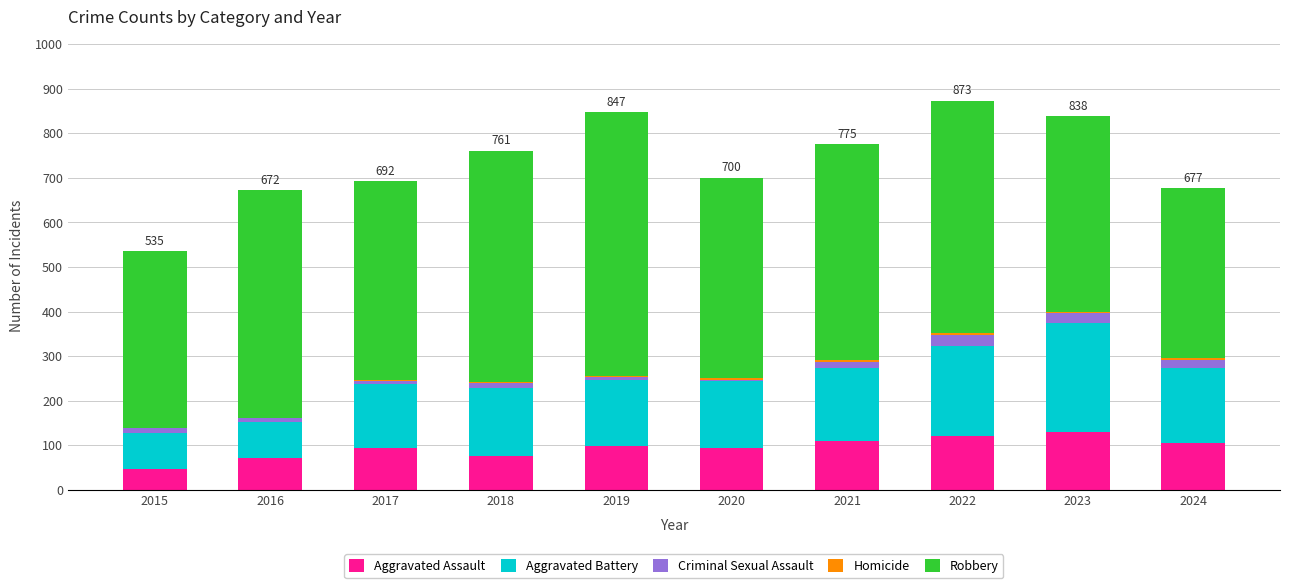

How many series are shown in this chart?

5